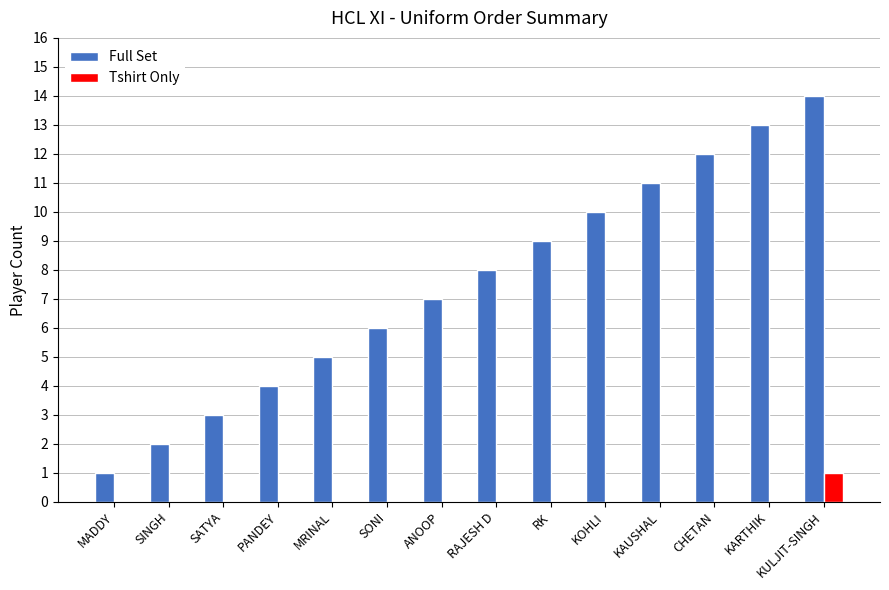

Which series has the largest total across all categories?

Full Set